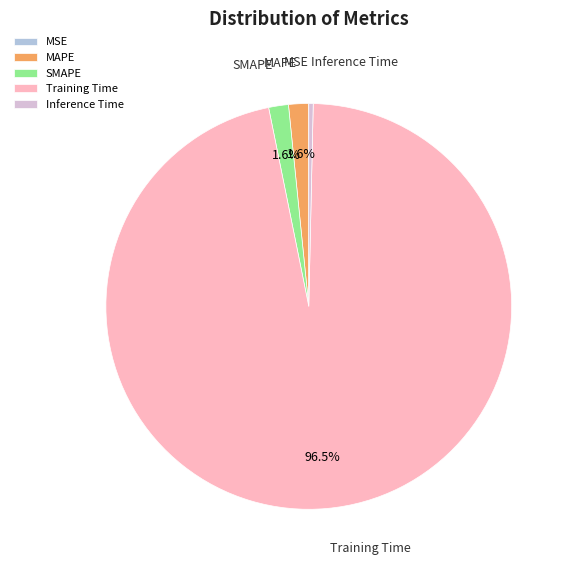

What is the largest slice in the pie chart?

Training Time